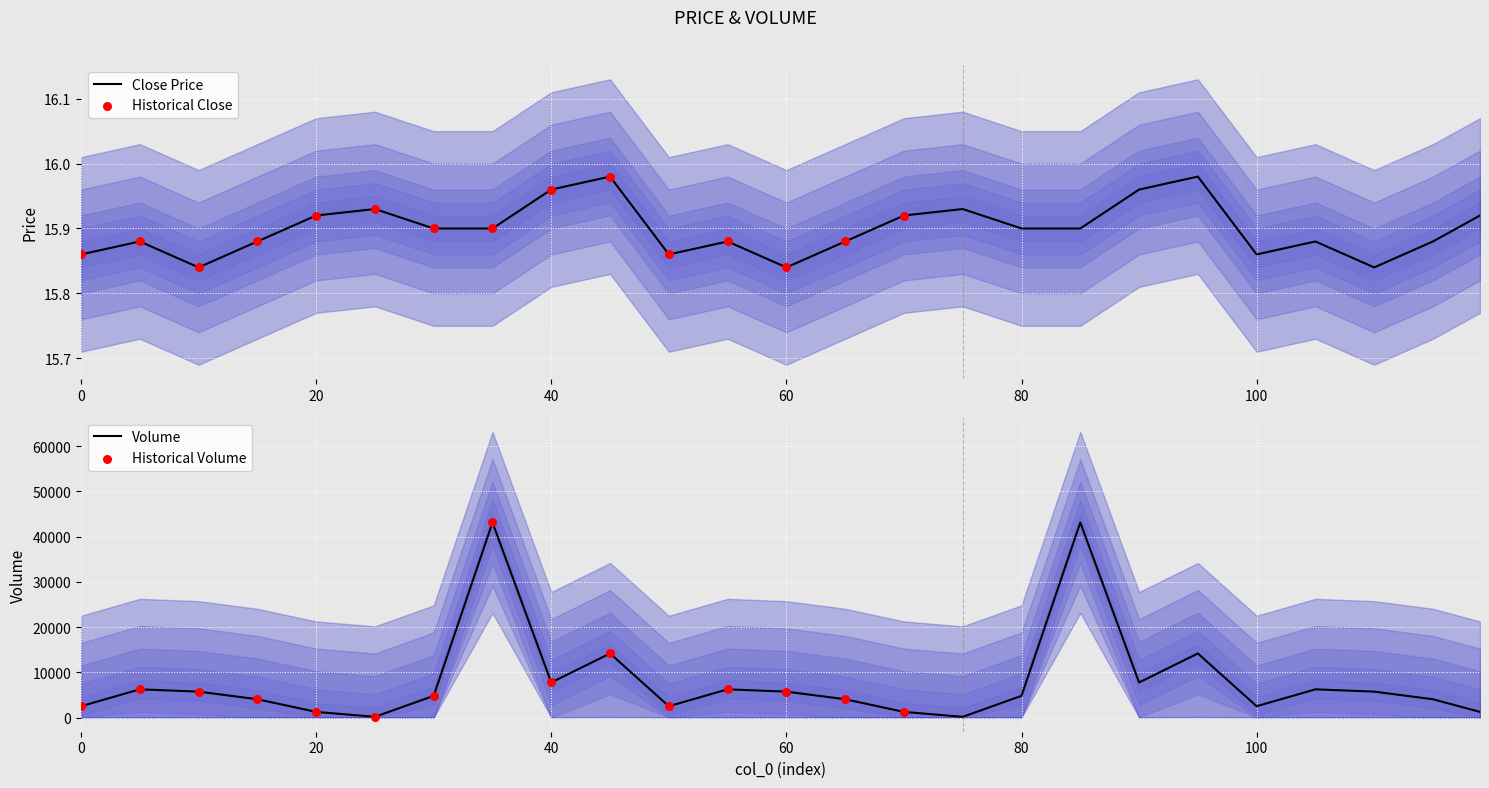

Which series has the largest total across all categories?

volume